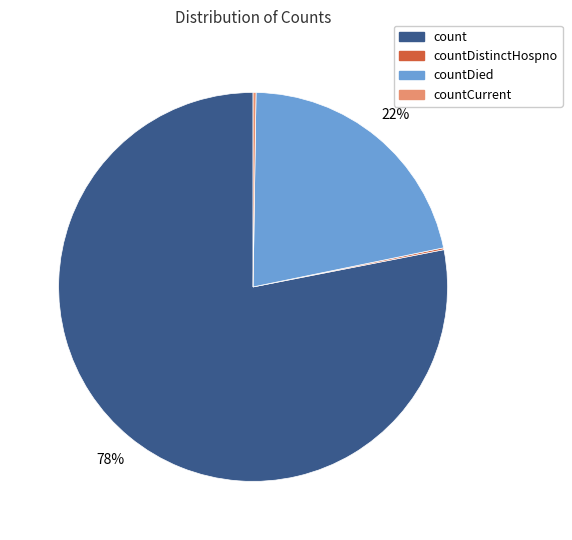

Is there any slice that represents more than half of the pie?

Yes